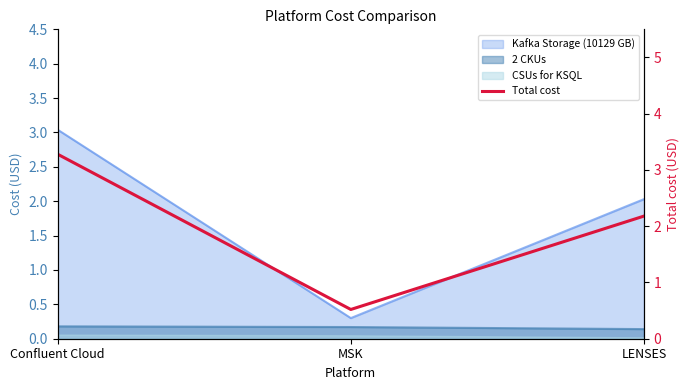

What is the average value?

2.0